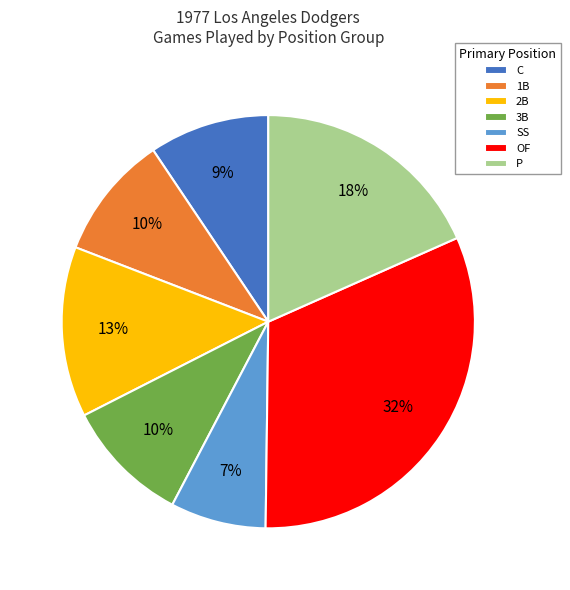

Which category has the smallest portion of the pie?

SS